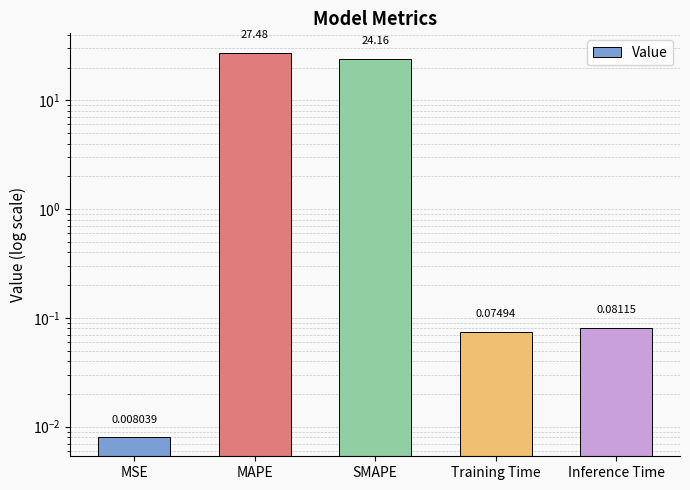

What is the label of the 5th bar from the left?

Inference Time